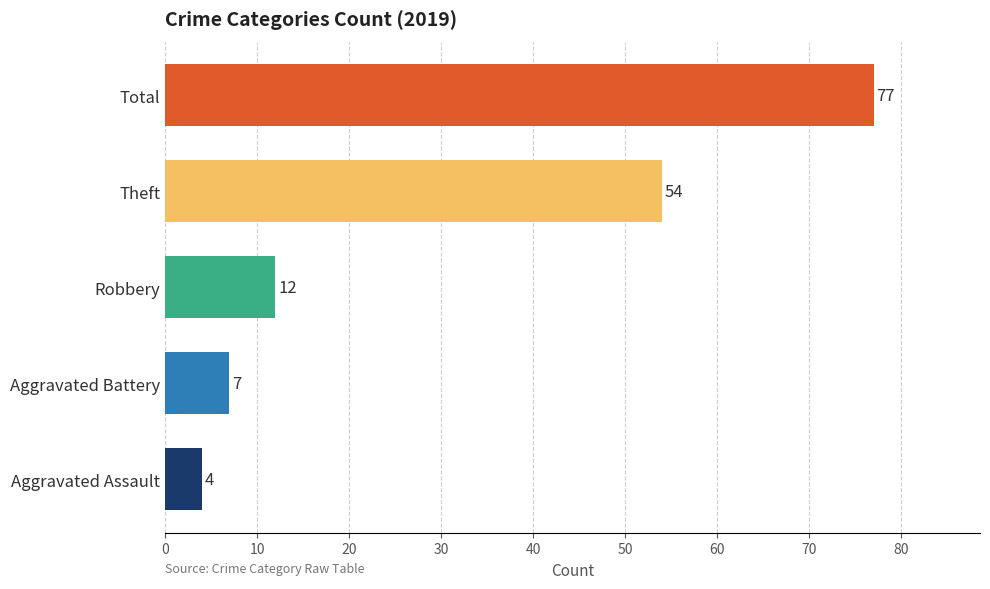

Reading bottom to top, transcribe all the data shown in this chart.

4	7	12	54	77